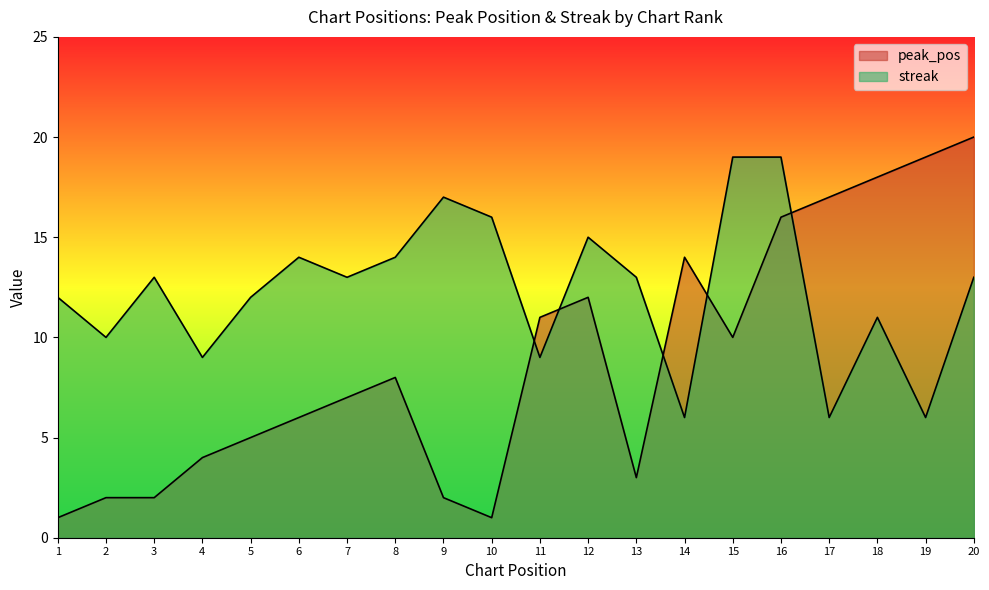

What is the maximum value for peak_pos?

20